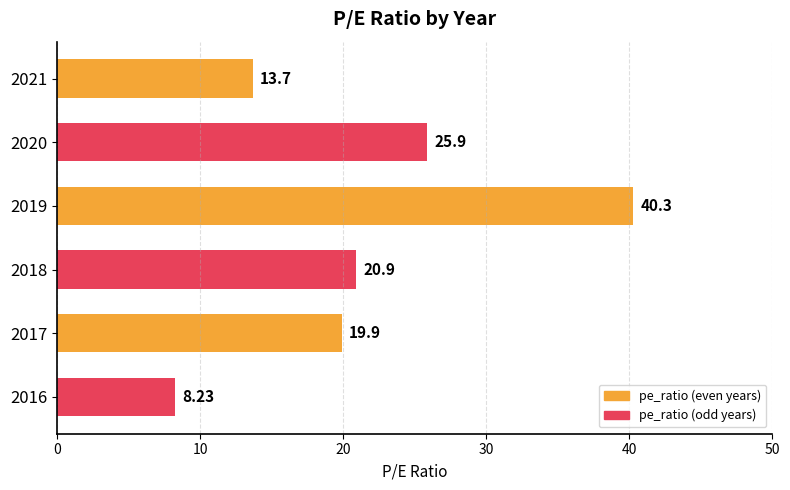

Where is the data nearest to the value 24?

2020